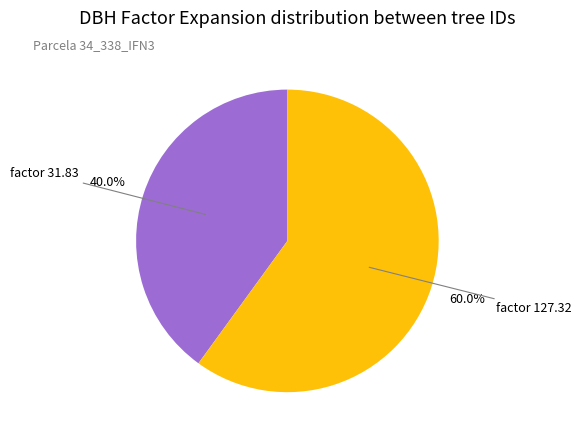

Is there a majority slice in this chart?

Yes